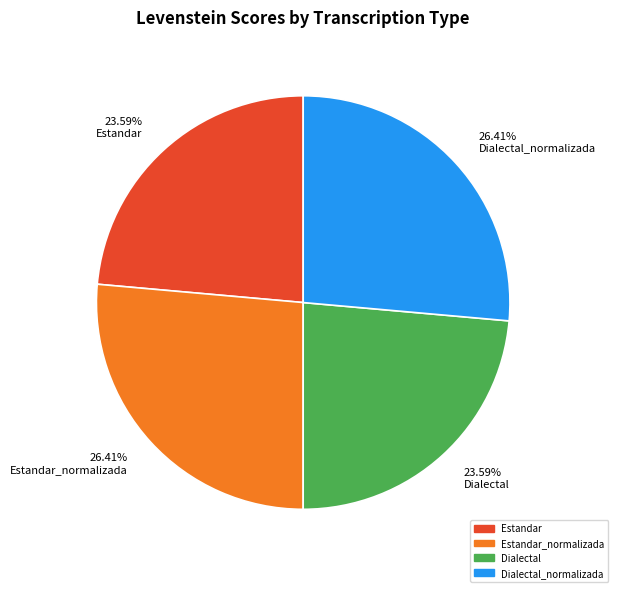

What is the ratio of the value at 26.41% Dialectal_normalizada to the value at 26.41% Estandar_normalizada?

1.0